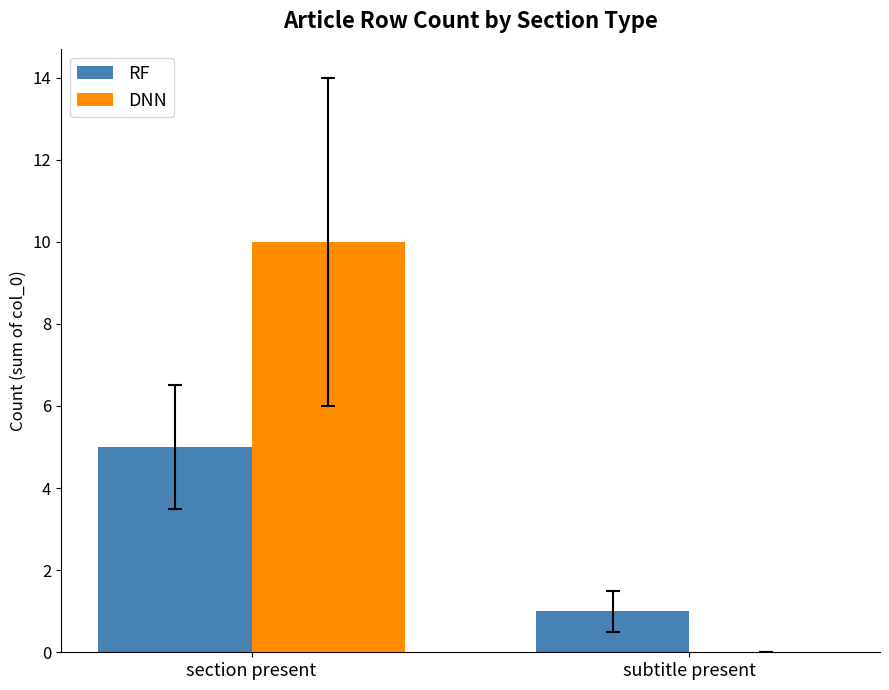

Which category has the highest value across all series?

section present